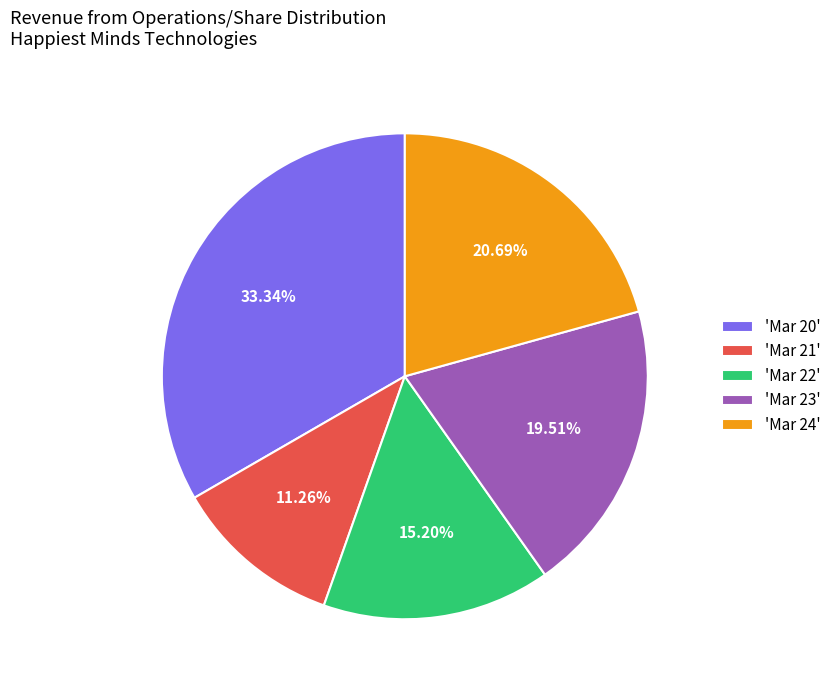

How many segments does this pie chart have?

5